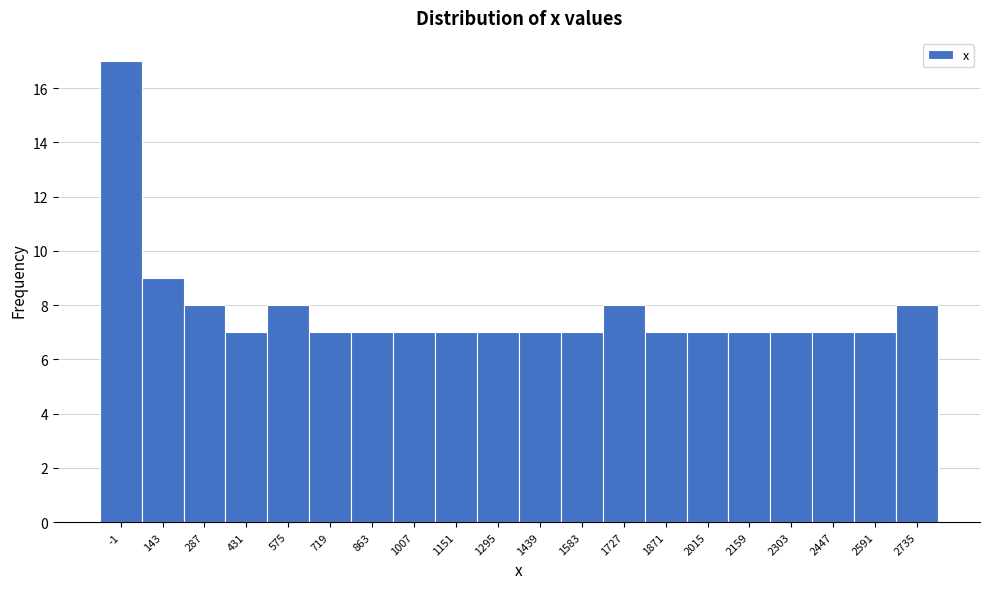

Reading left to right, transcribe all the data shown in this chart.

-1=17	143=9	287=8	431=7	575=8	719=7	863=7	1007=7	1151=7	1295=7	1439=7	1583=7	1727=8	1871=7	2015=7	2159=7	2303=7	2447=7	2591=7	2735=8